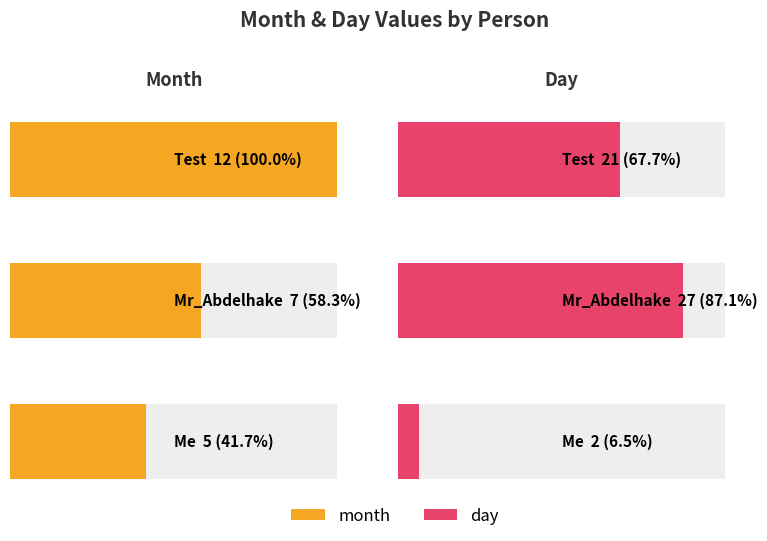

What is the sum of all month values?

24